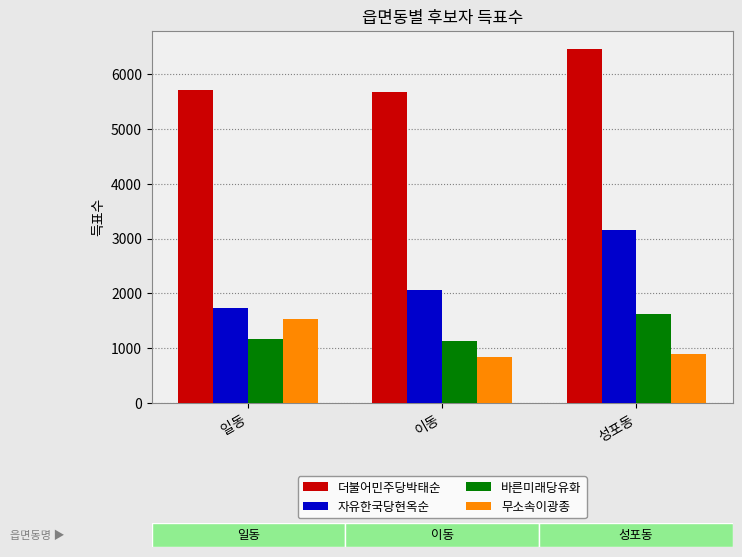

Which series has the widest spread of values?

자유한국당현옥순